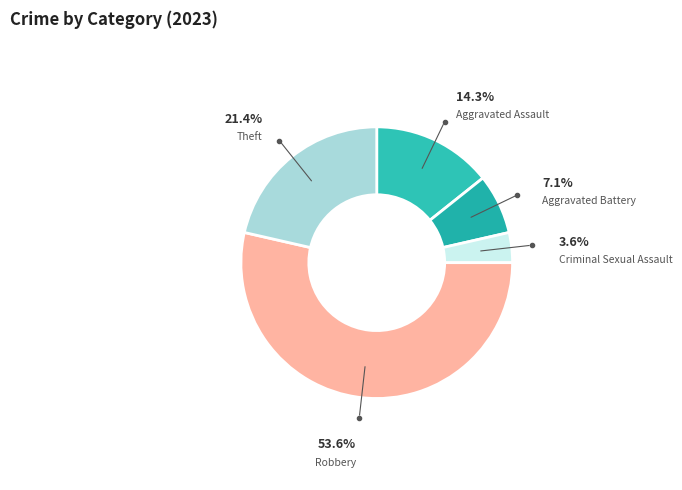

Which slice is the largest?

Robbery